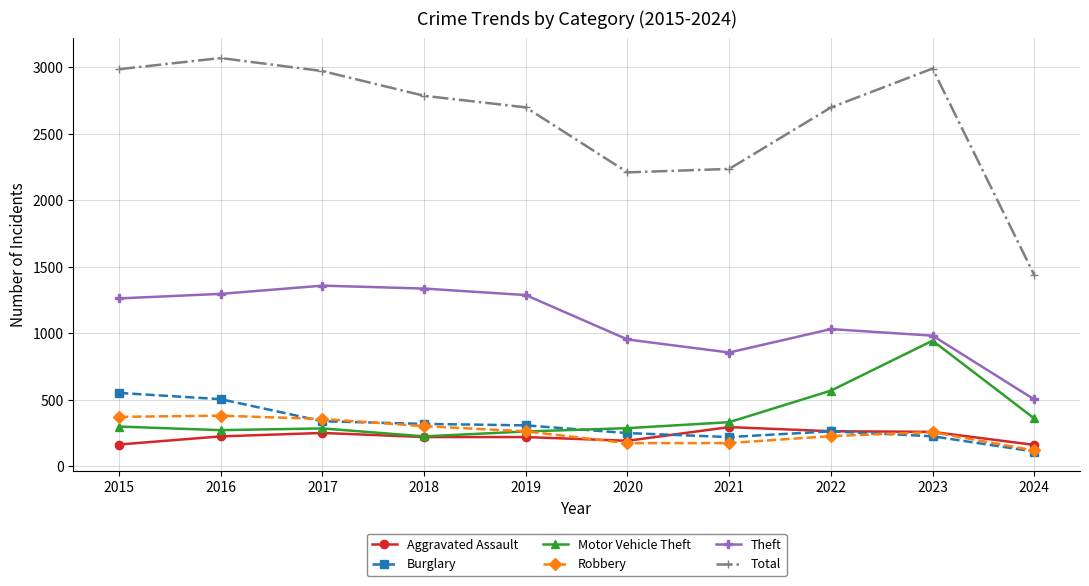

Is it true that Burglary equals 220 at 2021?

True